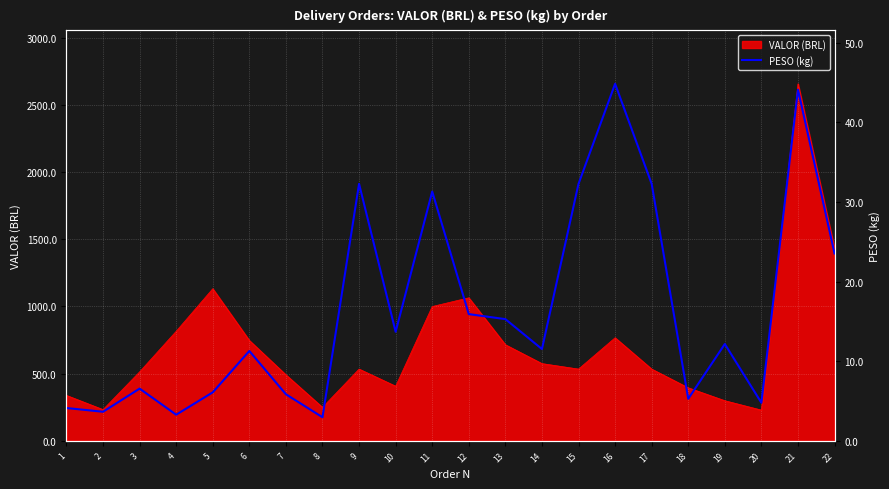

The value at 8 is 4.3. True or false?

False